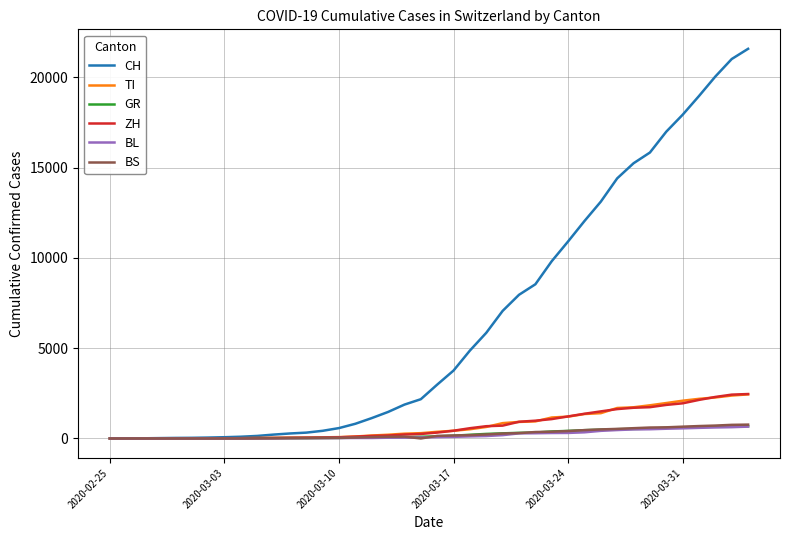

Which series has the largest range (max minus min)?

CH